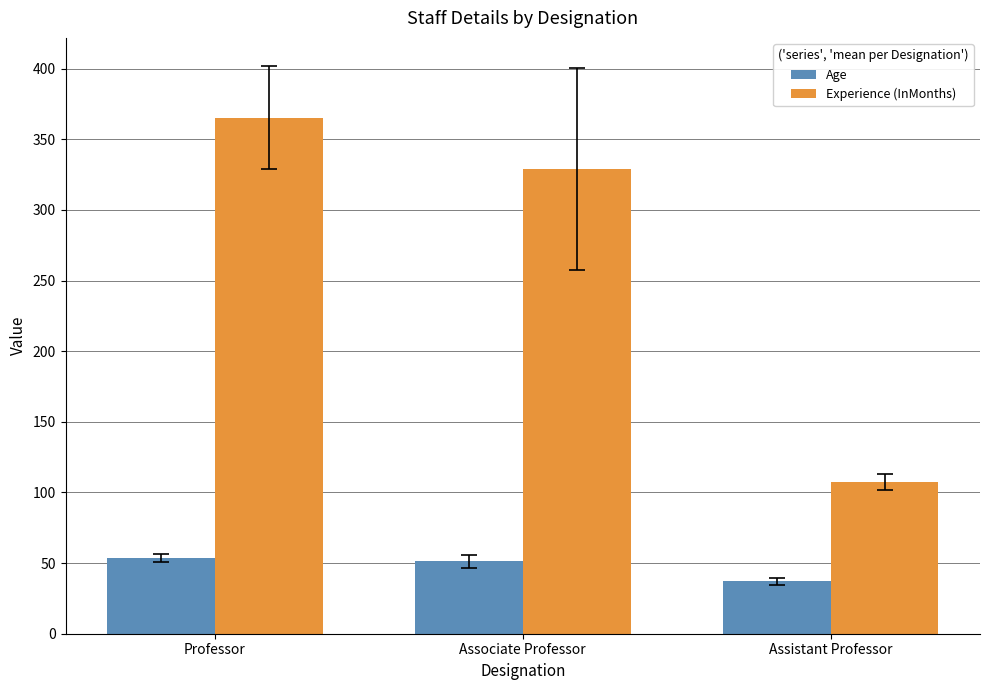

What is the maximum value shown in the chart?

365.4